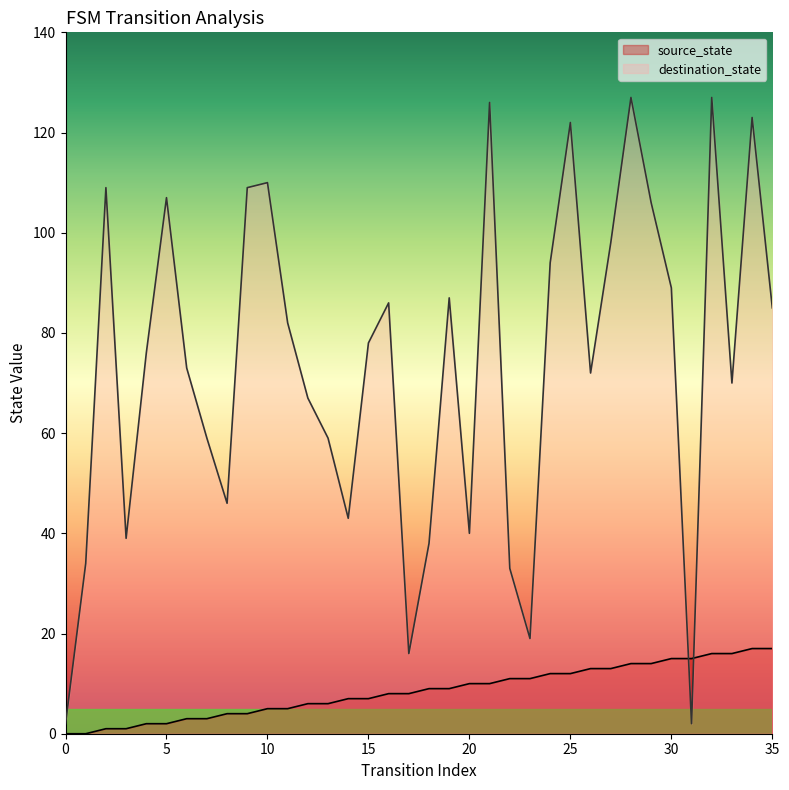

What is the difference between the maximum and second lowest values in the source_state series?

17